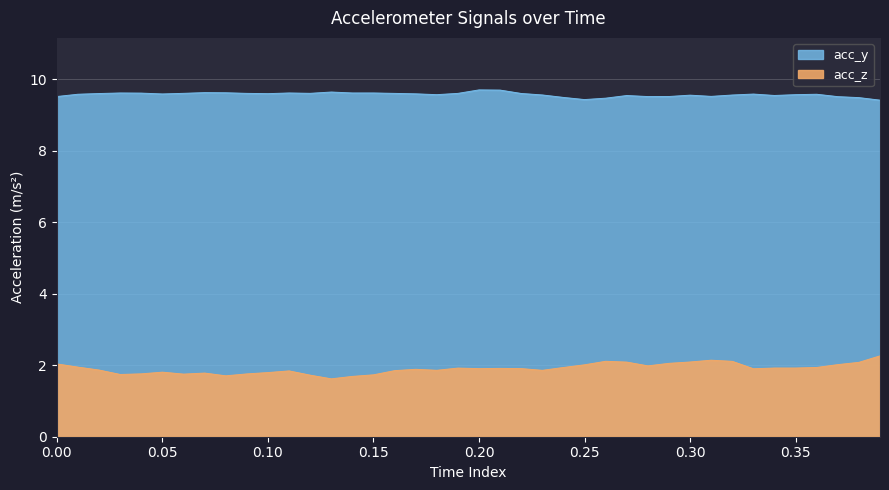

Which category has the highest value in the acc_y series?

0.20